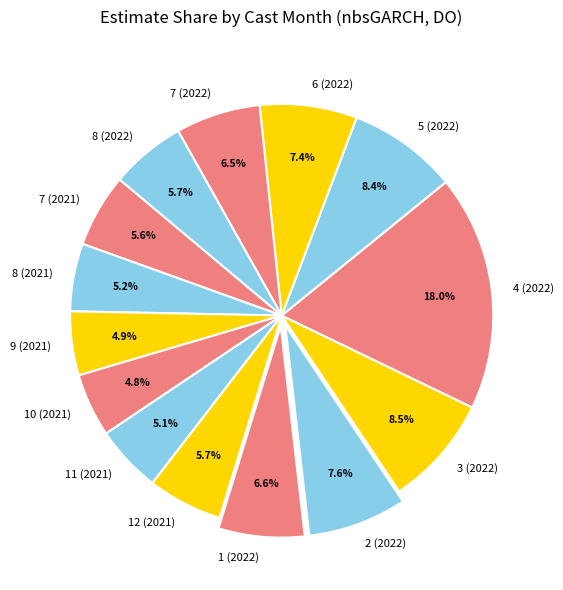

Which has a higher value, 1 (2022) or 4 (2022)?

4 (2022)